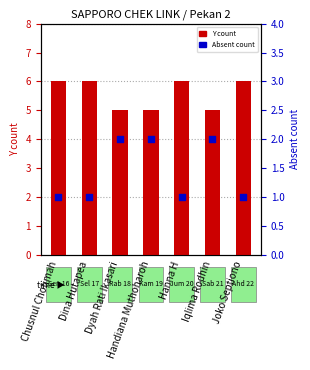

What is the total value across all series at Dyah Rati Ikasari?

7